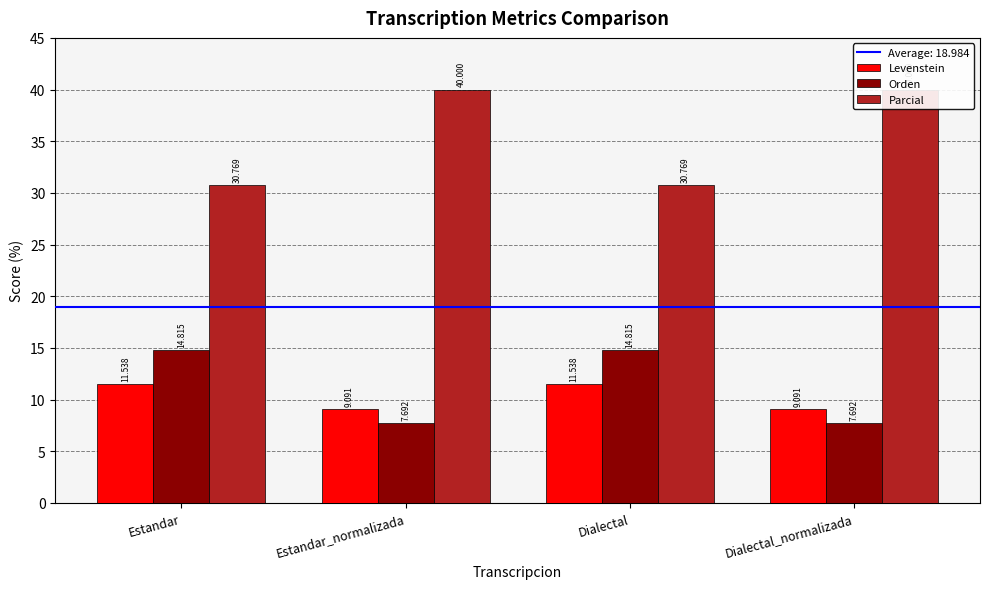

Read the Levenstein value at Estandar.

11.5